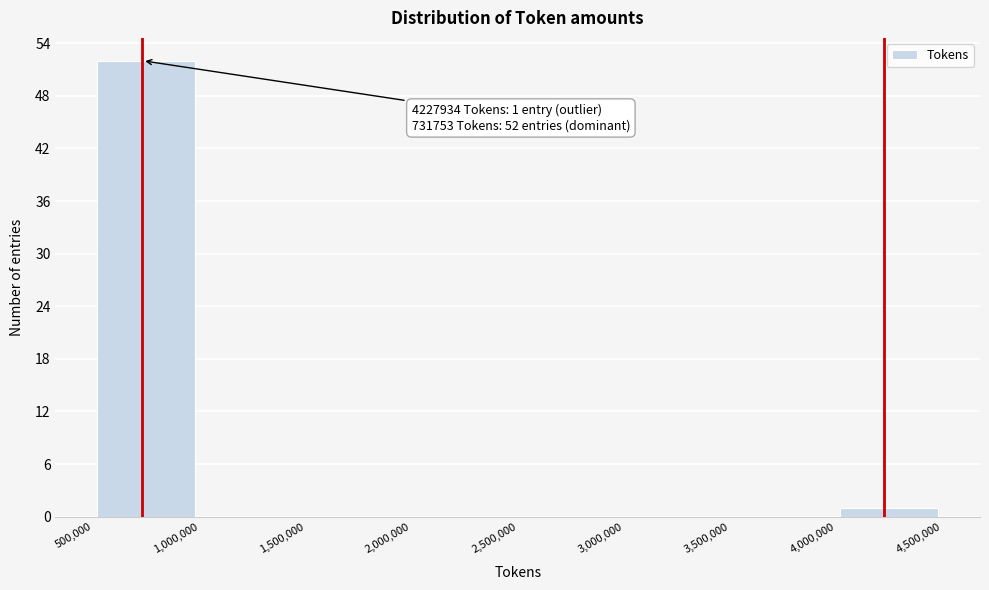

Which range on the x-axis has the tallest bar?

500,000 to 1,000,000